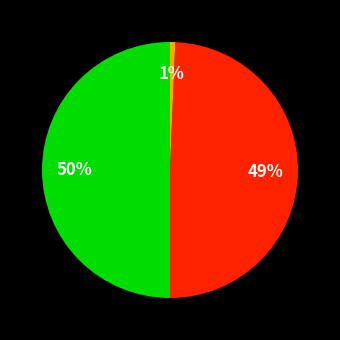

How many slices are in this pie chart?

3